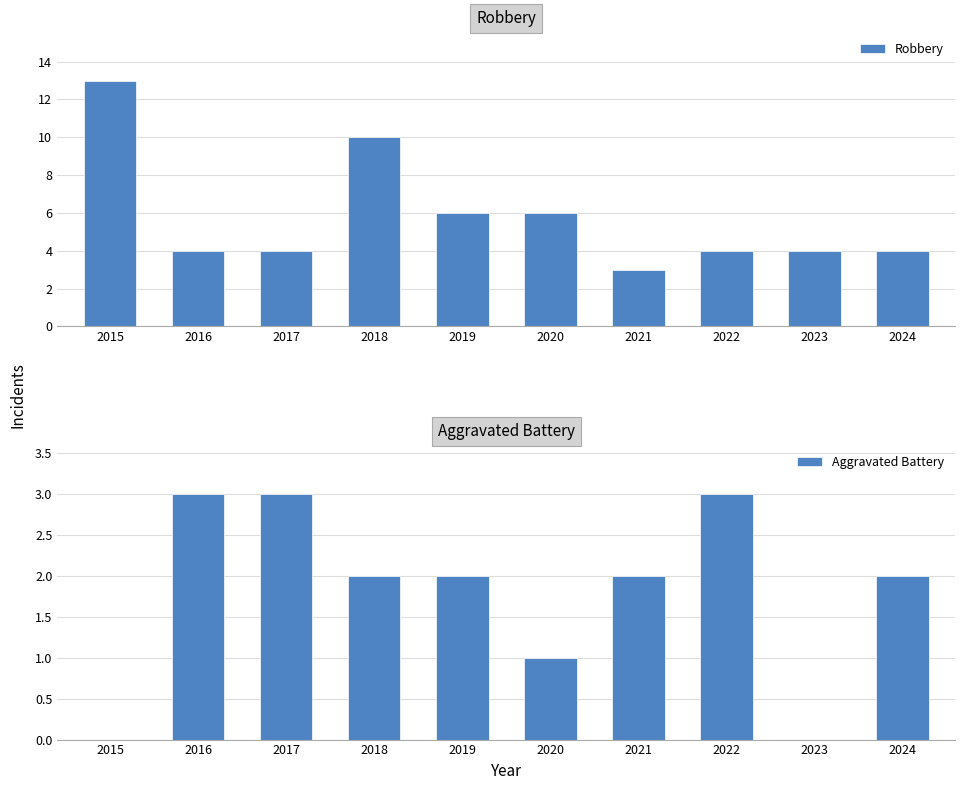

Reading left to right, list all the values displayed in this chart.

Robbery: 2015=13	2016=4	2017=4	2018=10	2019=6	2020=6	2021=3	2022=4	2023=4	2024=4
Aggravated Battery: 2015=0	2016=3	2017=3	2018=2	2019=2	2020=1	2021=2	2022=3	2023=0	2024=2